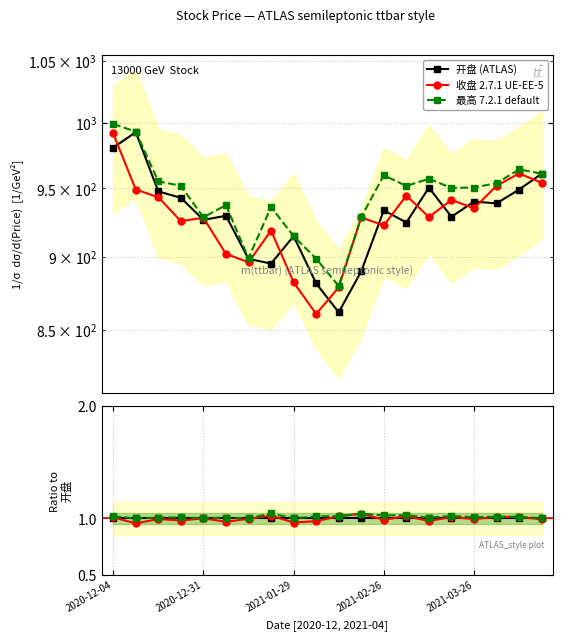

Rank the series by their maximum value, from lowest to highest.

开盘, 收盘, 最高